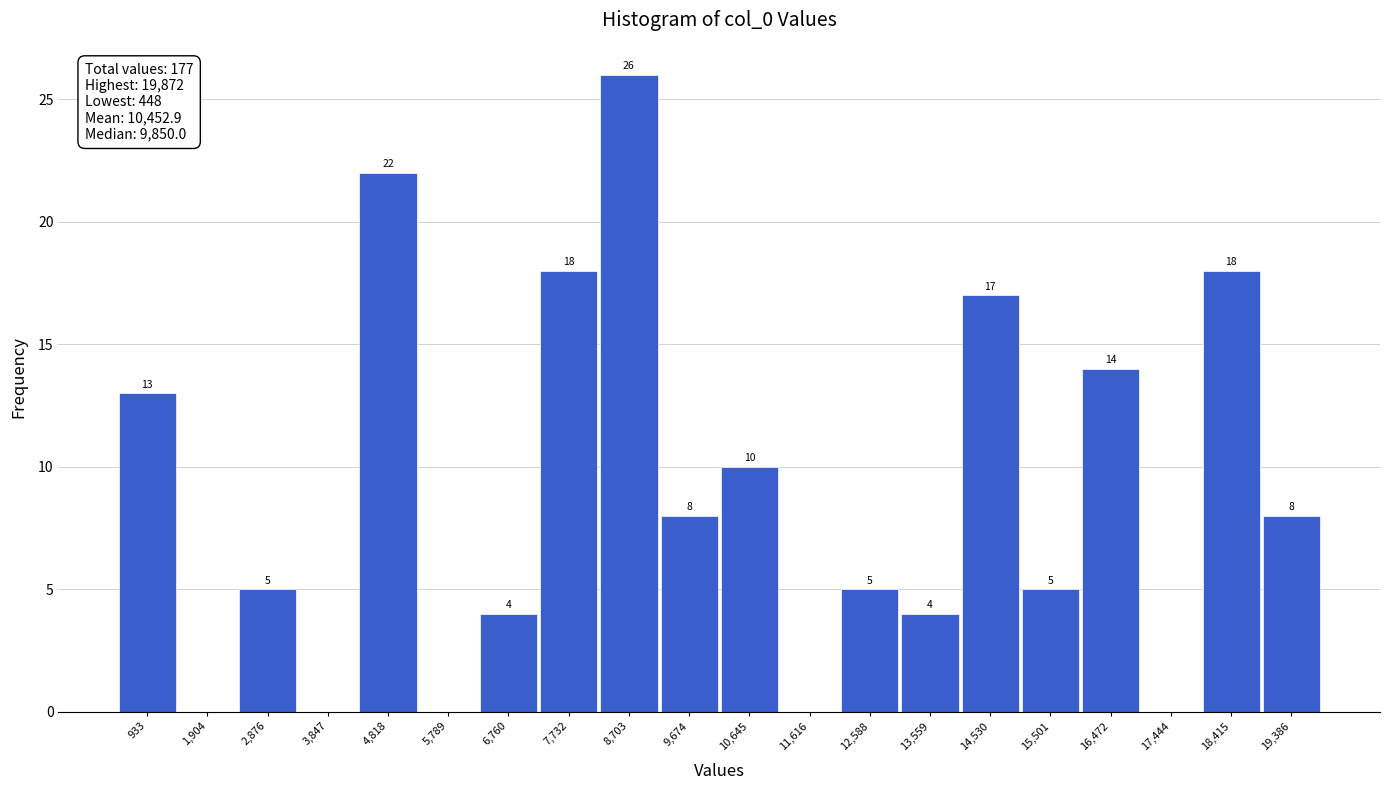

Which range on the x-axis has the tallest bar?

8200 to 9200